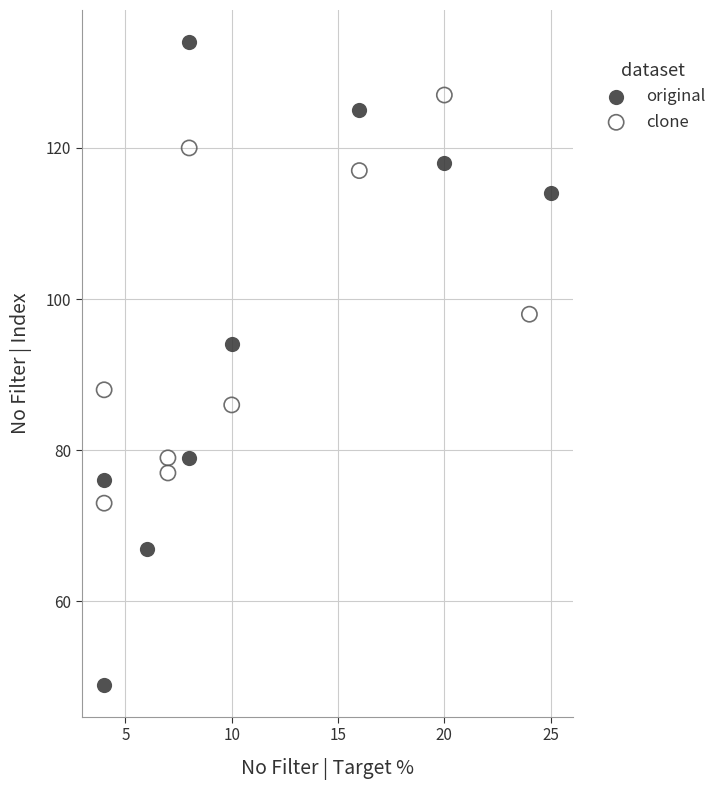

Which series reaches the minimum Y coordinate?

original